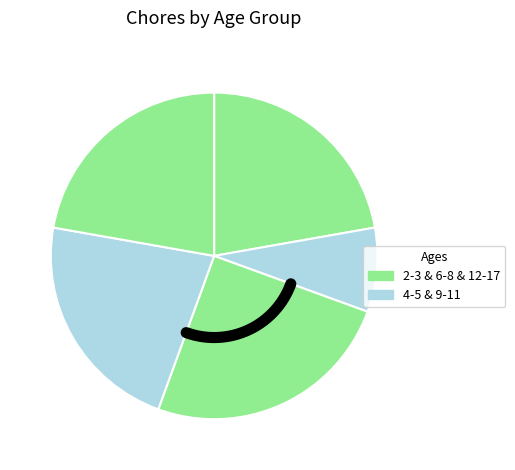

Is there a majority slice in this chart?

No